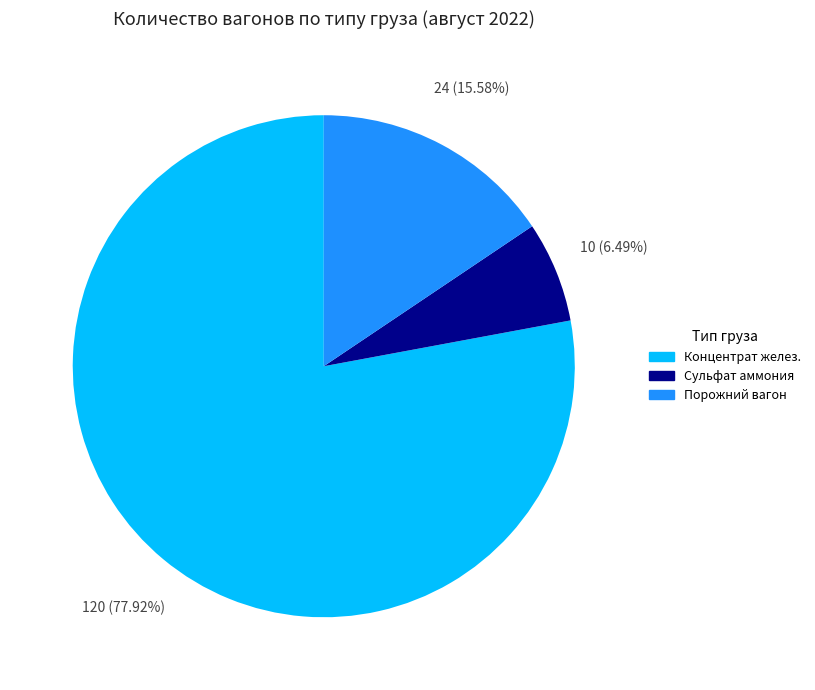

What percentage do Порожний вагон and Концентрат желез. together represent?

93.5%